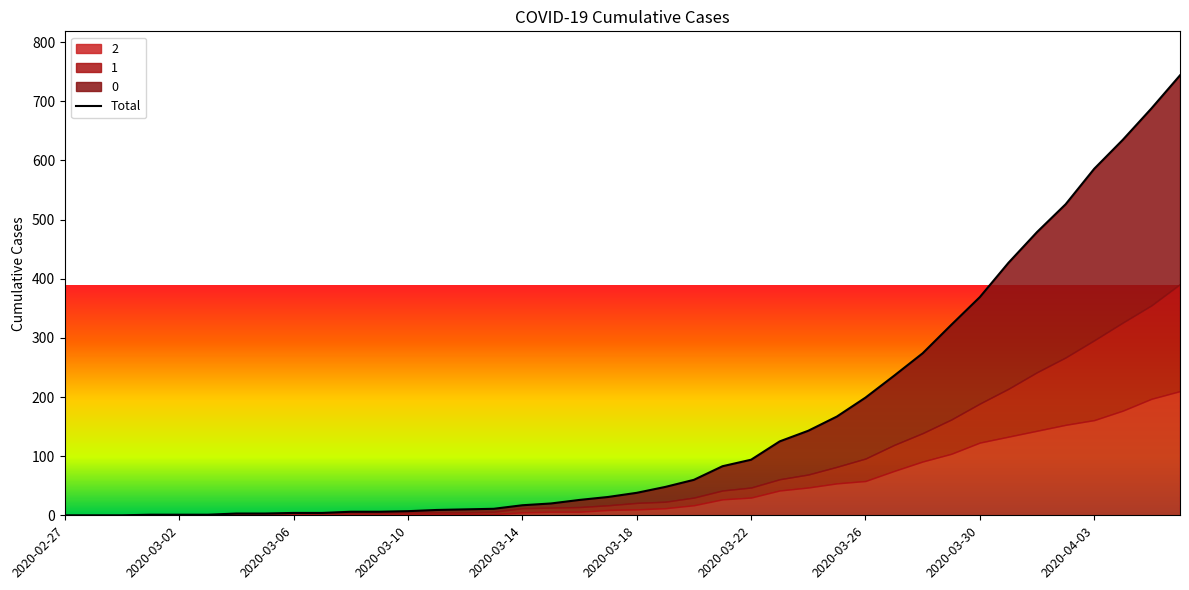

Reading left to right, extract all data points from this chart.

0	0	0	1	1	1	3	3	4	4	6	6	7	9	10	11	17	20	26	31	38	48	60	83	94	125	143	167	199	236	274	322	369	427	479	526	586	635	688	744